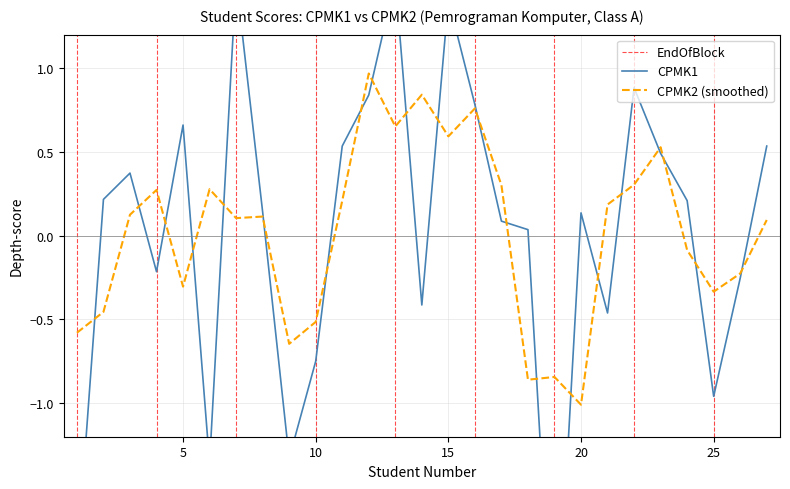

What is the difference between the maximum and minimum values?

4.2